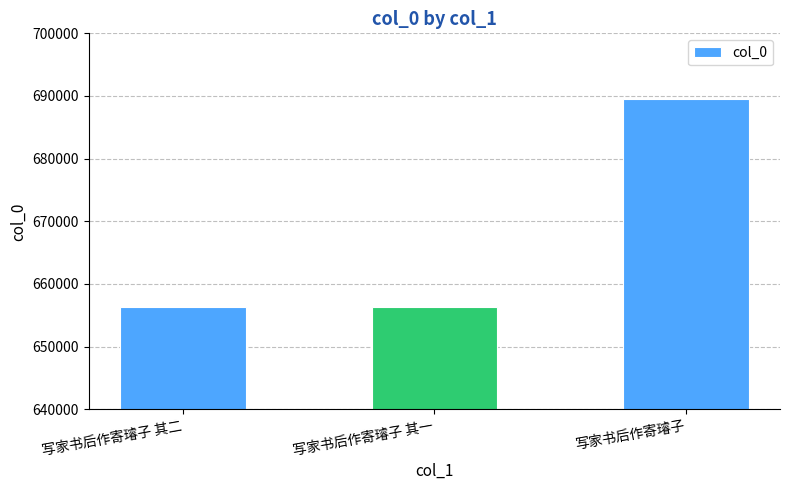

At which category does the chart reach its peak across all series?

写家书后作寄璿子